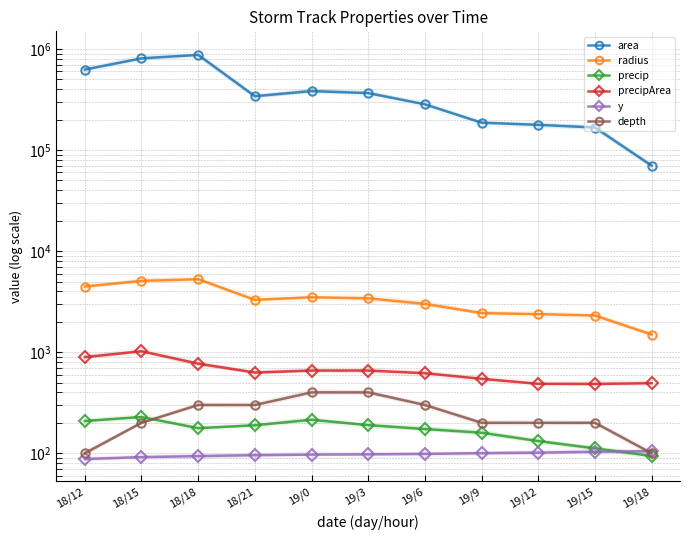

Which series has the largest total across all categories?

area